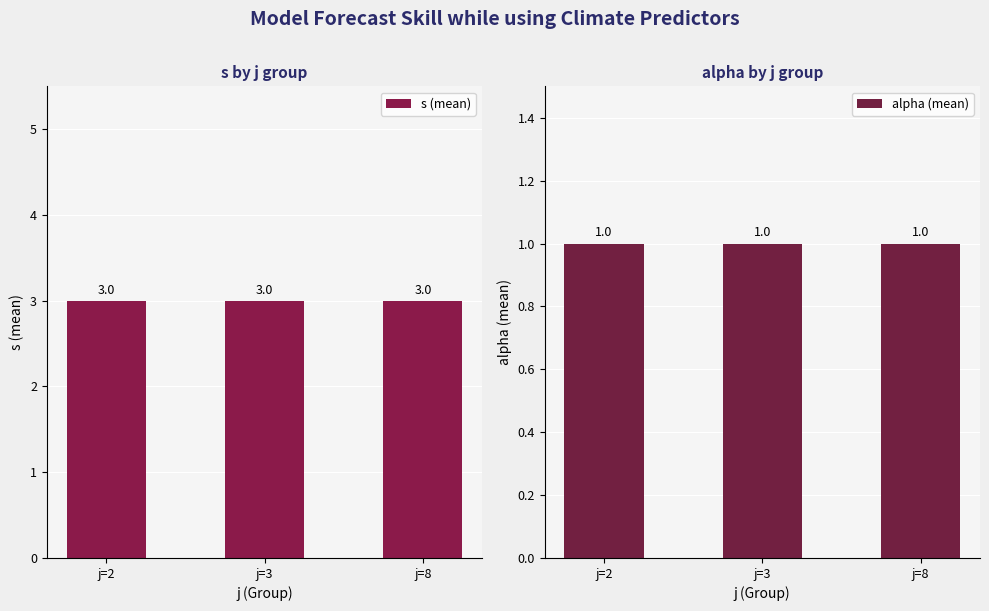

Which category has the lowest value in the s (mean) series?

j=2